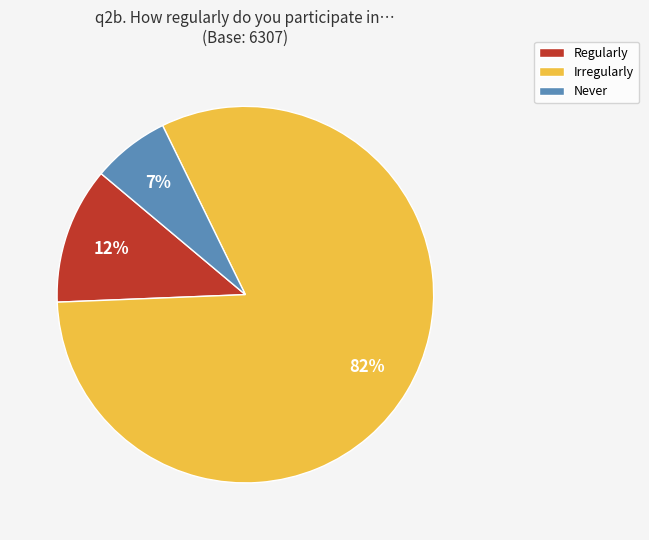

To the nearest percent, what percentage of the pie is Regularly?

12%